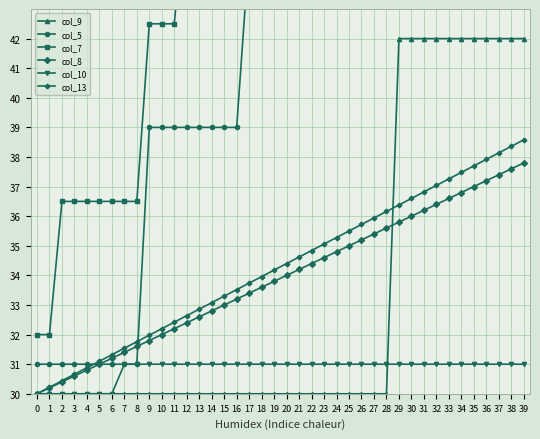

Reading right to left, list all the values displayed in this chart.

col_9: 39=42.0	38=42.0	37=42.0	36=42.0	35=42.0	34=42.0	33=42.0	32=42.0	31=42.0	30=42.0	29=42.0	28=30.0	27=30.0	26=30.0	25=30.0	24=30.0	23=30.0	22=30.0	21=30.0	20=30.0	19=30.0	18=30.0	17=30.0	16=30.0	15=30.0	14=30.0	13=30.0	12=30.0	11=30.0	10=30.0	9=30.0	8=30.0	7=30.0	6=30.0	5=30.0	4=30.0	3=30.0	2=30.0	1=30.0	0=30.0
col_5: 39=81.0	38=75.0	37=69.0	36=69.0	35=63.0	34=63.0	33=57.0	32=57.0	31=51.0	30=51.0	29=51.0	28=51.0	27=51.0	26=51.0	25=51.0	24=45.0	23=45.0	22=45.0	21=45.0	20=45.0	19=45.0	18=45.0	17=45.0	16=39.0	15=39.0	14=39.0	13=39.0	12=39.0	11=39.0	10=39.0	9=39.0	8=31.0	7=31.0	6=31.0	5=31.0	4=31.0	3=31.0	2=31.0	1=31.0	0=31.0
col_7: 39=59.0	38=59.0	37=59.0	36=59.0	35=59.0	34=59.0	33=59.0	32=59.0	31=59.0	30=54.5	29=50.0	28=50.0	27=50.0	26=50.0	25=50.0	24=50.0	23=50.0	22=50.0	21=50.0	20=50.0	19=50.0	18=50.0	17=50.0	16=50.0	15=50.0	14=47.0	13=47.0	12=47.0	11=42.5	10=42.5	9=42.5	8=36.5	7=36.5	6=36.5	5=36.5	4=36.5	3=36.5	2=36.5	1=32.0	0=32.0
col_8: 39=37.8	38=37.6	37=37.4	36=37.2	35=37.0	34=36.8	33=36.6	32=36.4	31=36.2	30=36.0	29=35.8	28=35.6	27=35.4	26=35.2	25=35.0	24=34.8	23=34.6	22=34.4	21=34.2	20=34.0	19=33.8	18=33.6	17=33.4	16=33.2	15=33.0	14=32.8	13=32.6	12=32.4	11=32.2	10=32.0	9=31.8	8=31.6	7=31.4	6=31.2	5=31.0	4=30.8	3=30.6	2=30.4	1=30.2	0=30.0
col_10: 39=31.0	38=31.0	37=31.0	36=31.0	35=31.0	34=31.0	33=31.0	32=31.0	31=31.0	30=31.0	29=31.0	28=31.0	27=31.0	26=31.0	25=31.0	24=31.0	23=31.0	22=31.0	21=31.0	20=31.0	19=31.0	18=31.0	17=31.0	16=31.0	15=31.0	14=31.0	13=31.0	12=31.0	11=31.0	10=31.0	9=31.0	8=31.0	7=31.0	6=30.0	5=30.0	4=30.0	3=30.0	2=30.0	1=30.0	0=30.0
col_13: 39=38.6	38=38.4	37=38.1	36=37.9	35=37.7	34=37.5	33=37.3	32=37.0	31=36.8	30=36.6	29=36.4	28=36.2	27=35.9	26=35.7	25=35.5	24=35.3	23=35.1	22=34.8	21=34.6	20=34.4	19=34.2	18=34.0	17=33.7	16=33.5	15=33.3	14=33.1	13=32.9	12=32.6	11=32.4	10=32.2	9=32.0	8=31.8	7=31.5	6=31.3	5=31.1	4=30.9	3=30.7	2=30.4	1=30.2	0=30.0